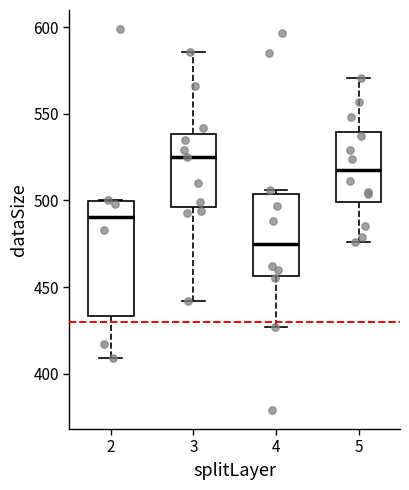

Where does the upper whisker of the box at x = 5 end on the y-axis? The values are not printed on the chart, so give them approximately, as read against the axis.

570